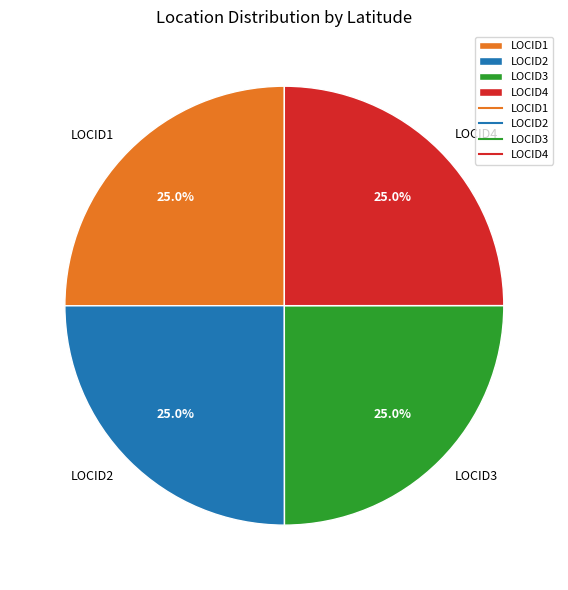

What is the ratio of the value at LOCID1 to the value at LOCID3?

1.0